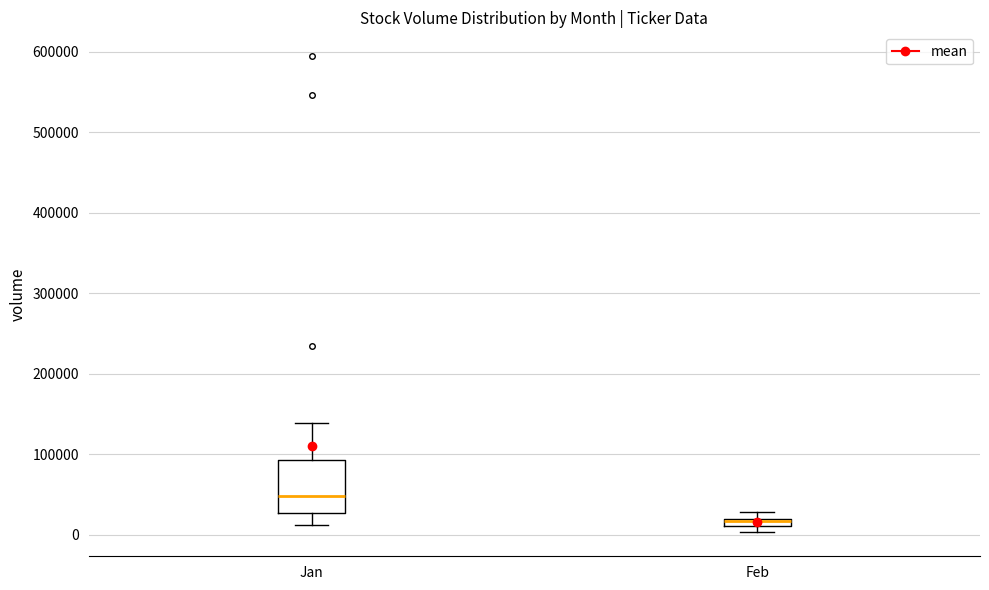

Where is the lower edge of the box for Feb on the y-axis? The values are not printed on the chart, so give them approximately, as read against the axis.

10000